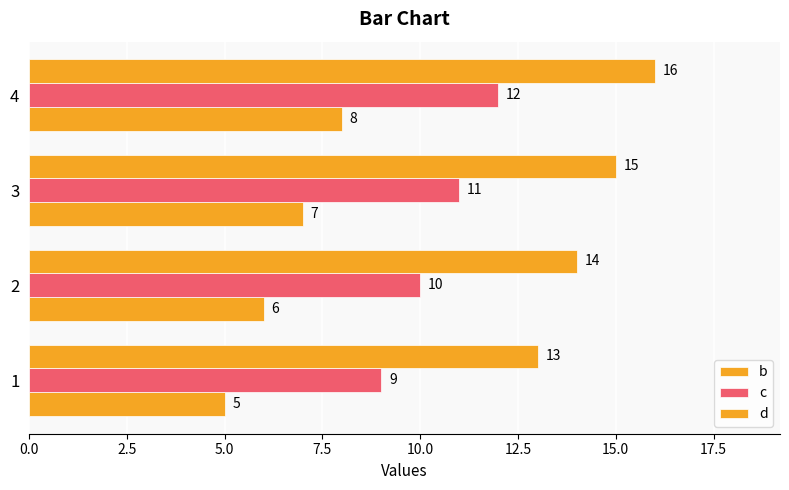

How many data points in d are less than 15?

2